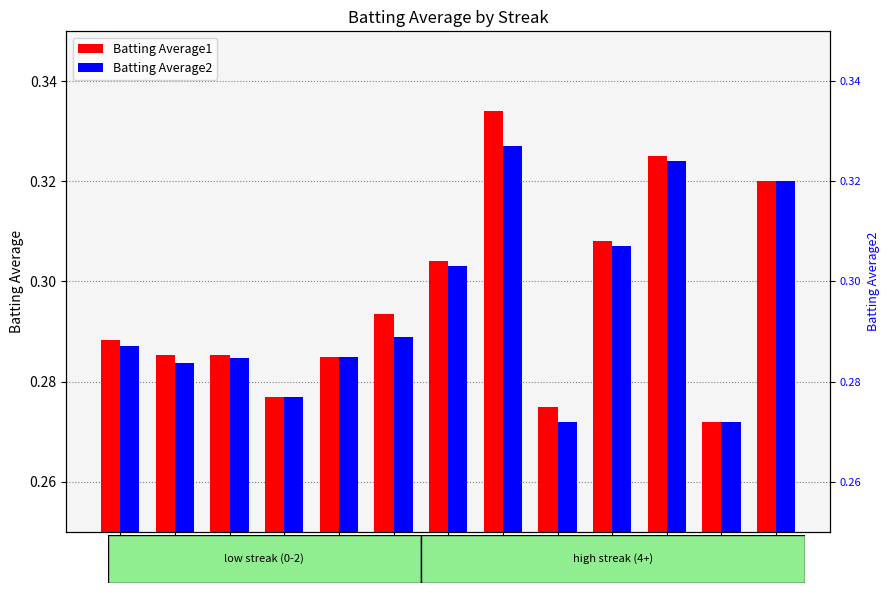

The Batting Average1 series shows 0.3 at 20. True or false?

True